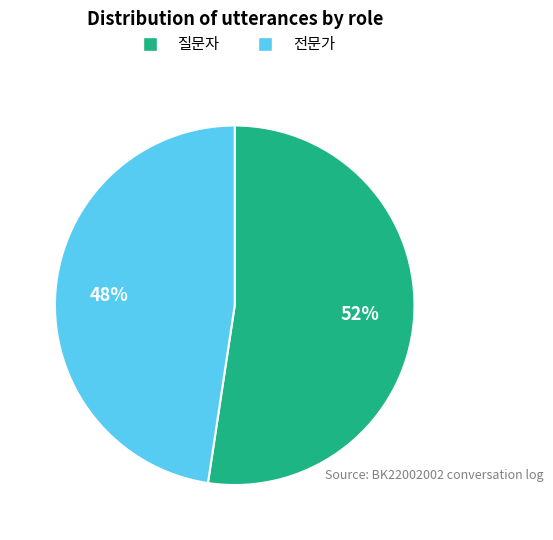

What is the largest slice in the pie chart?

질문자